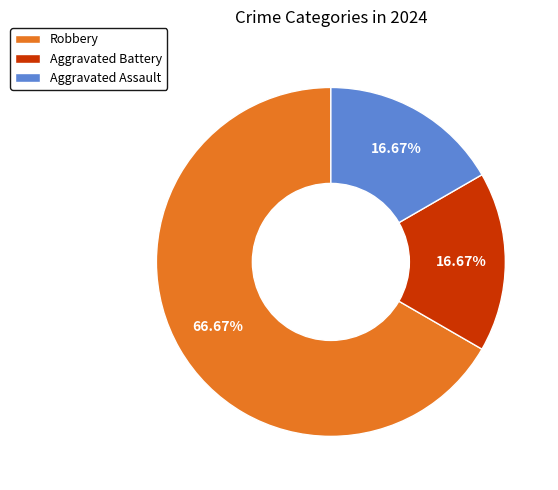

Does Robbery represent more than half of the total?

Yes